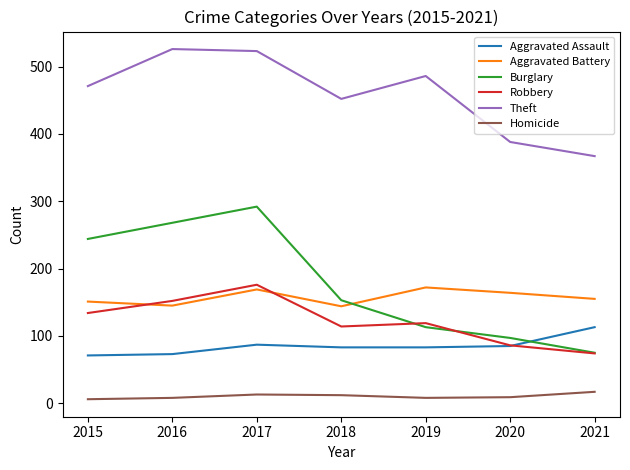

Which series changed the most between 2015 and 2021?

Burglary